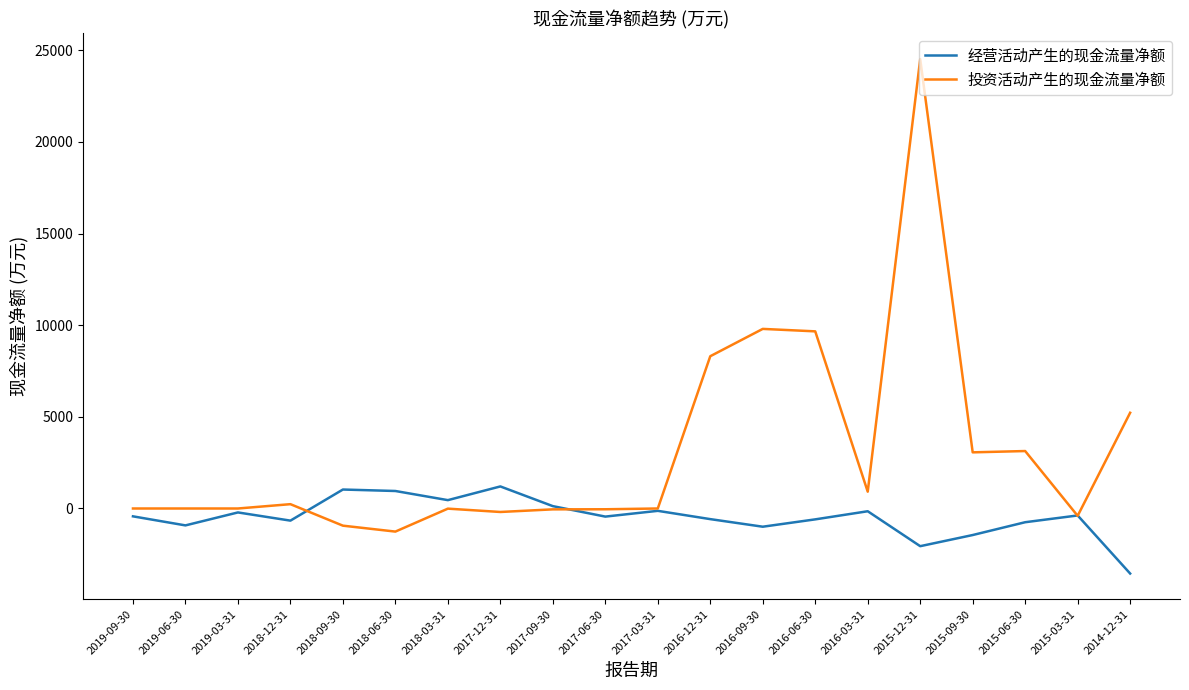

Is the value of 投资活动产生的现金流量净额 at 2015-12-31 greater than the value of 经营活动产生的现金流量净额 at 2015-03-31?

Yes